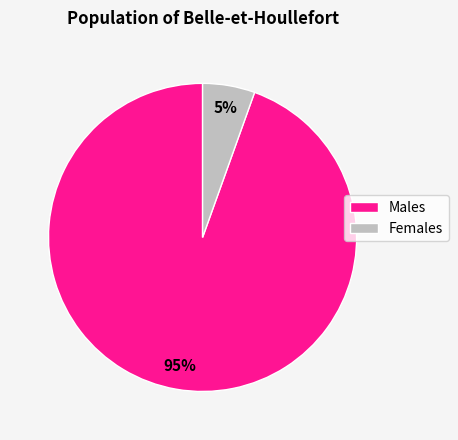

Is there any slice that represents more than half of the pie?

Yes